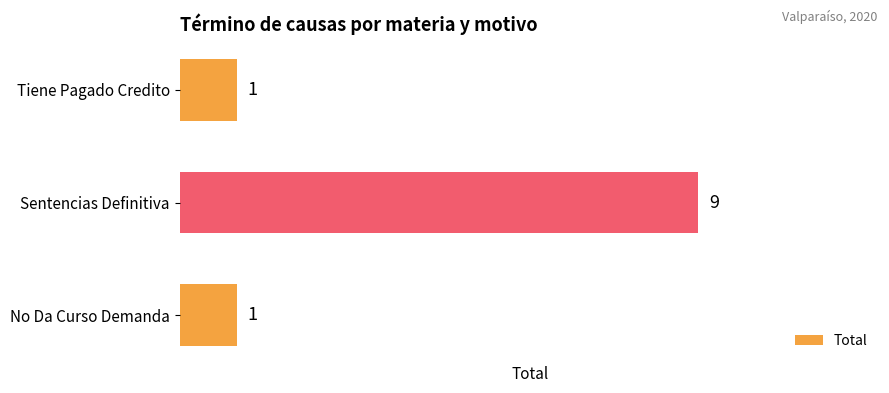

Which label corresponds to the largest value in the chart?

Sentencias Definitiva